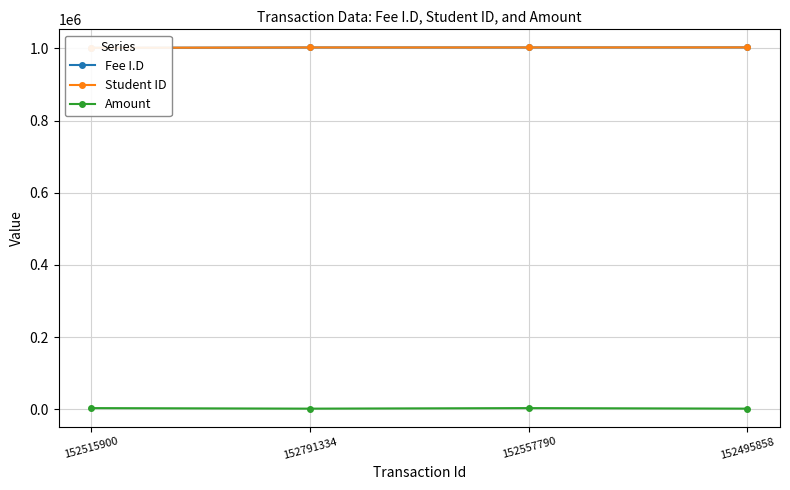

True or false: Amount and Student ID cross at least once.

False